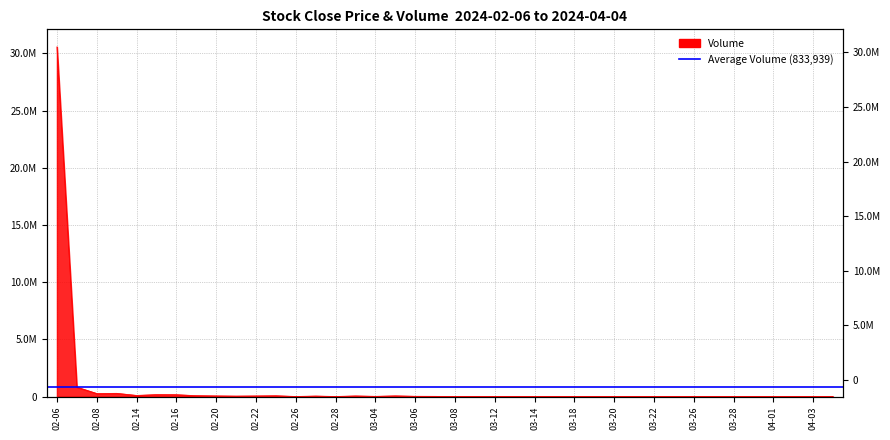

Which category has the highest value across all series?

02-06